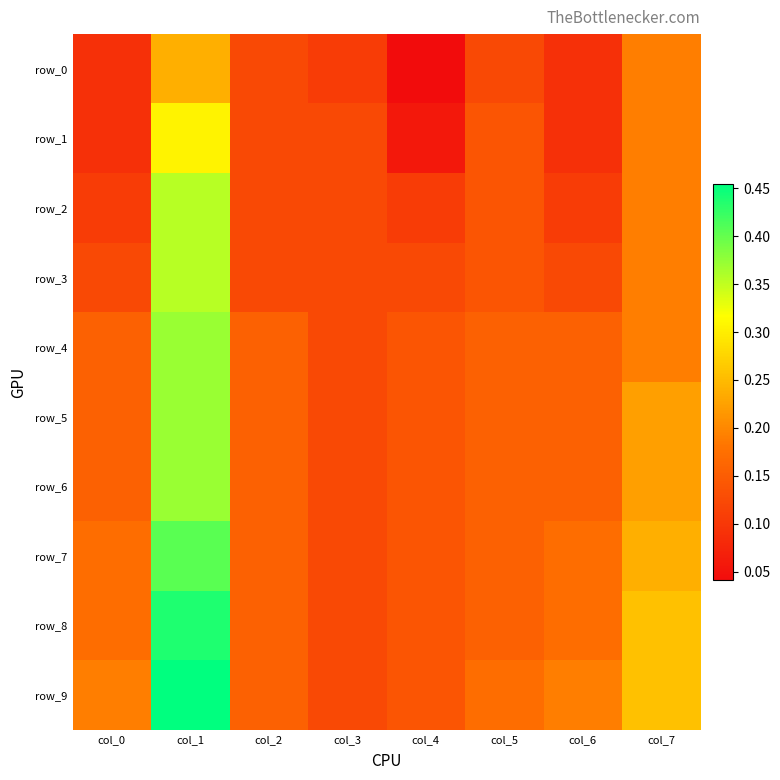

Which series has the largest total across all categories?

row_9